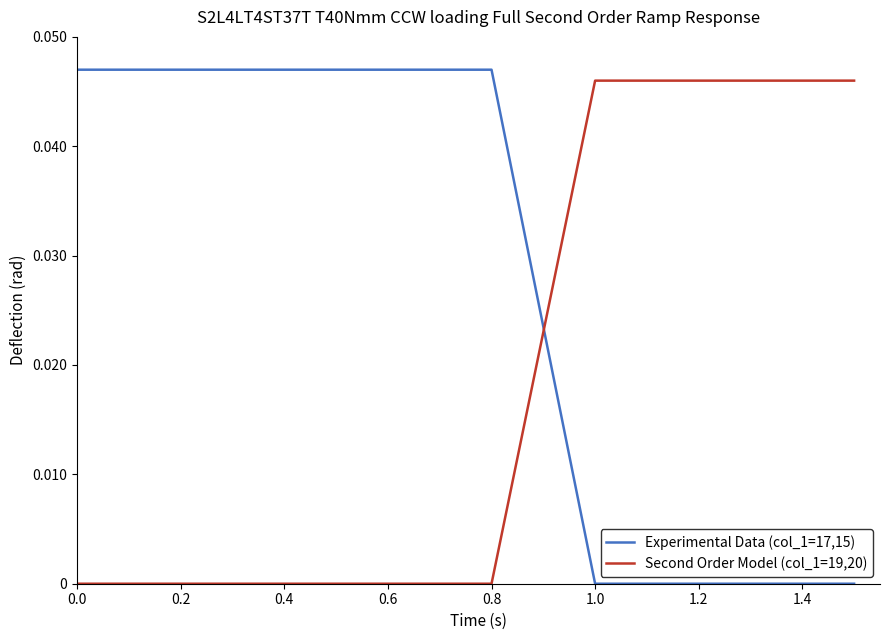

Which series has the largest total across all categories?

Experimental Data (col_1=17,15)